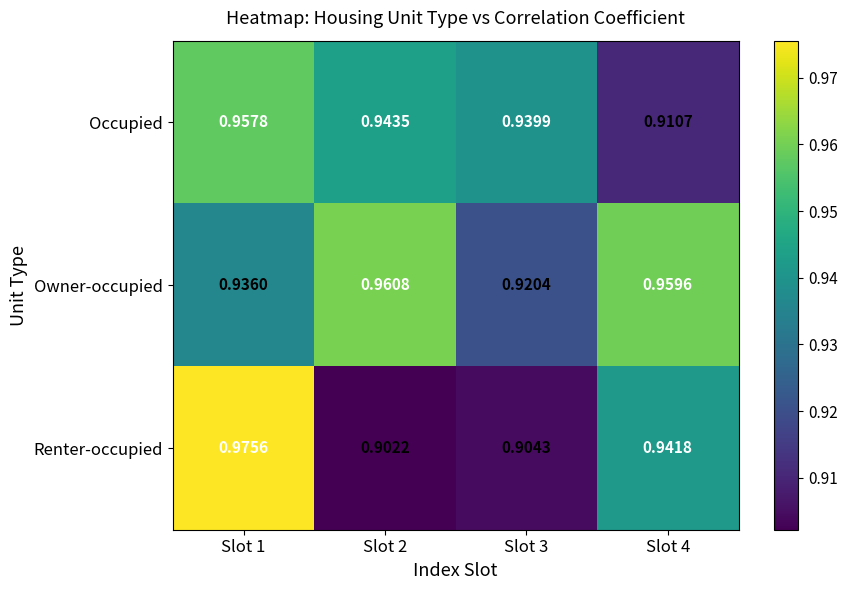

Is the value of Renter-occupied at Slot 2 greater than the value of Owner-occupied at Slot 3?

No